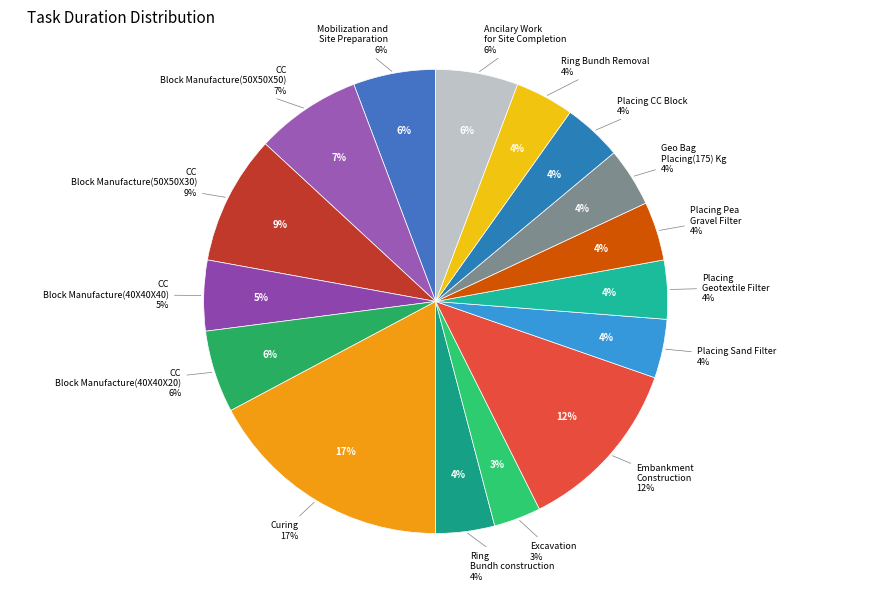

Is it true that Ancilary Work for Site Completion is 13% of the pie?

False